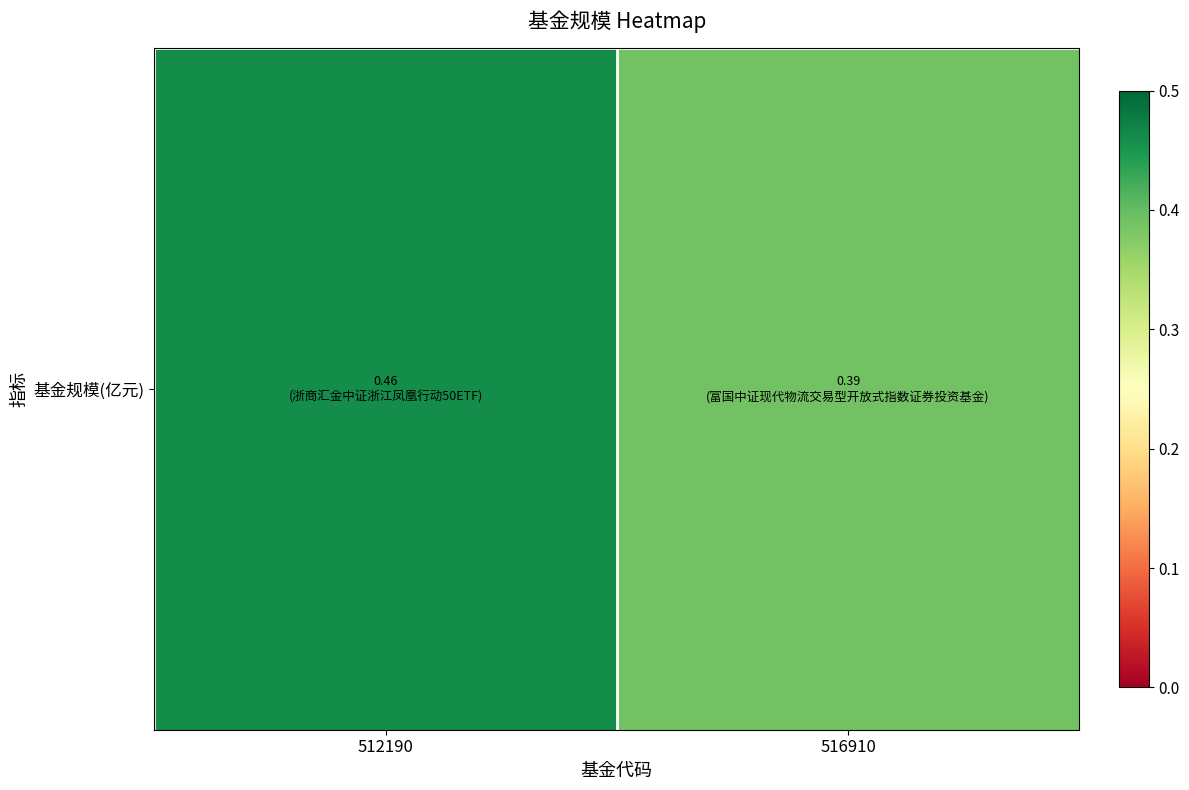

Reading left to right, what are all the values shown in this chart?

0.5	0.4